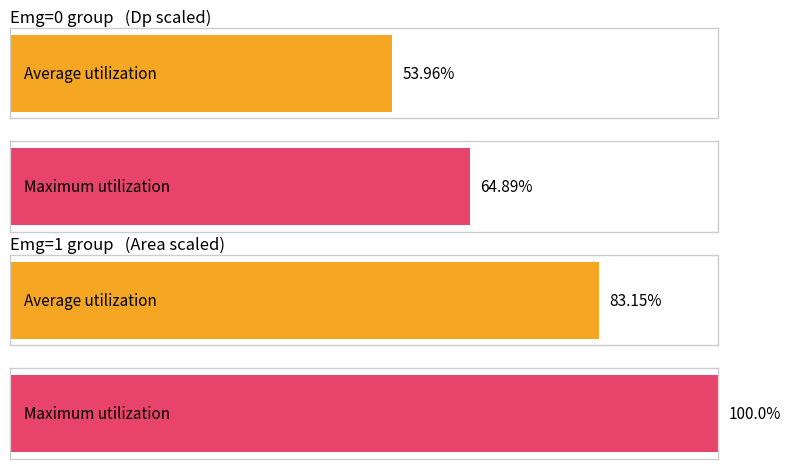

Are the bars horizontal?

Yes